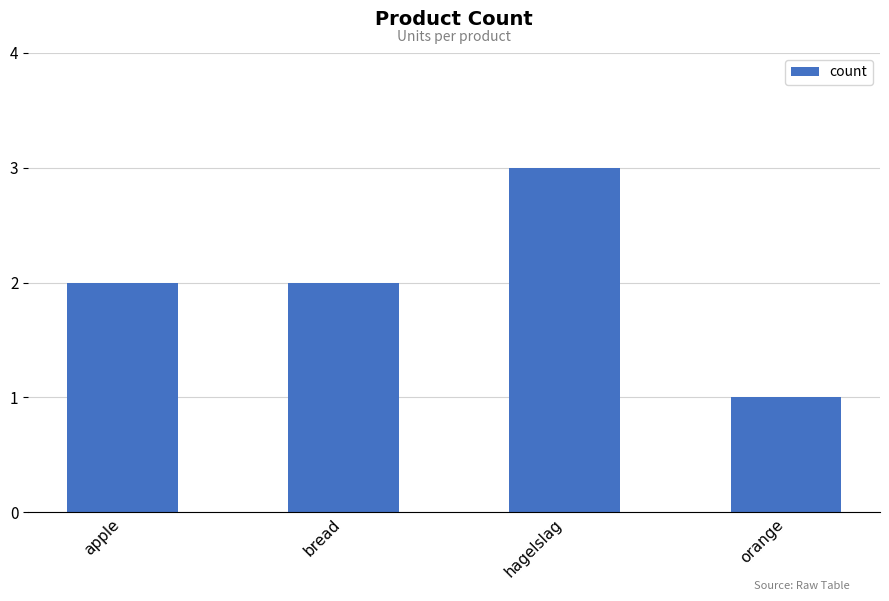

At which category does the chart reach its peak across all series?

hagelslag